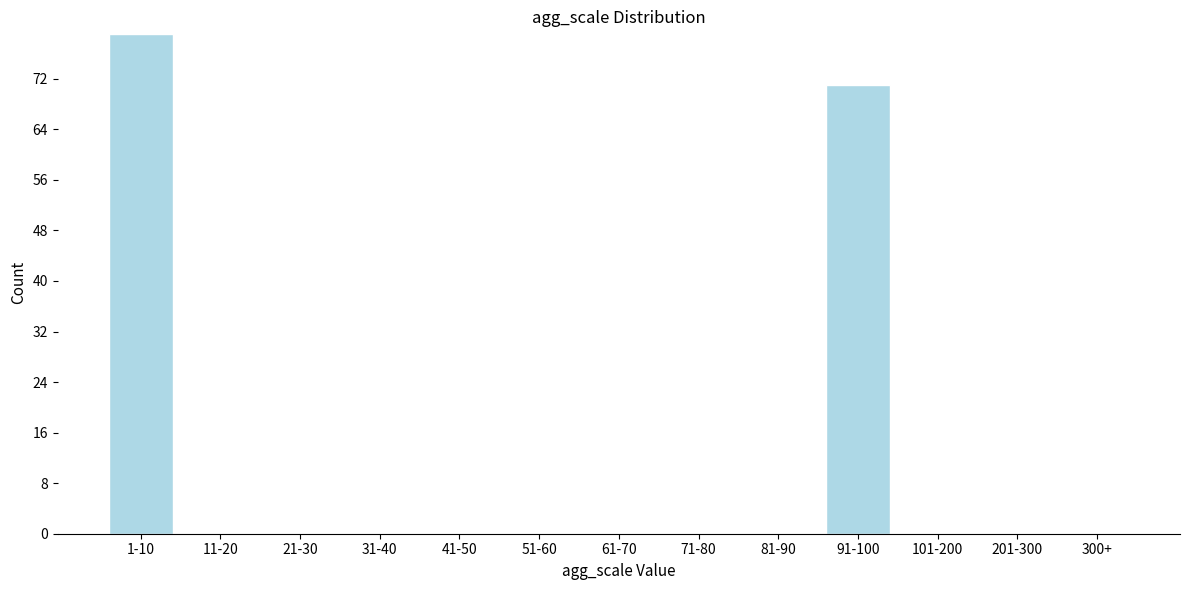

Reading left to right, what are all the values shown in this chart?

1-10=79	11-20=0	21-30=0	31-40=0	41-50=0	51-60=0	61-70=0	71-80=0	81-90=0	91-100=71	101-200=0	201-300=0	300+=0